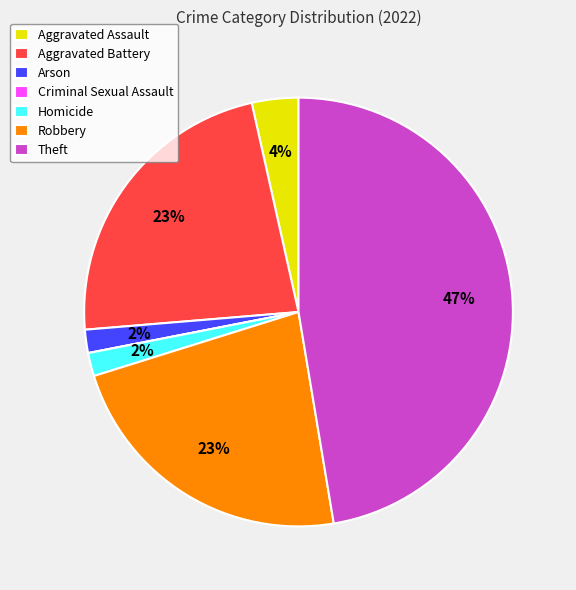

Is it true that Arson is 15% of the pie?

False